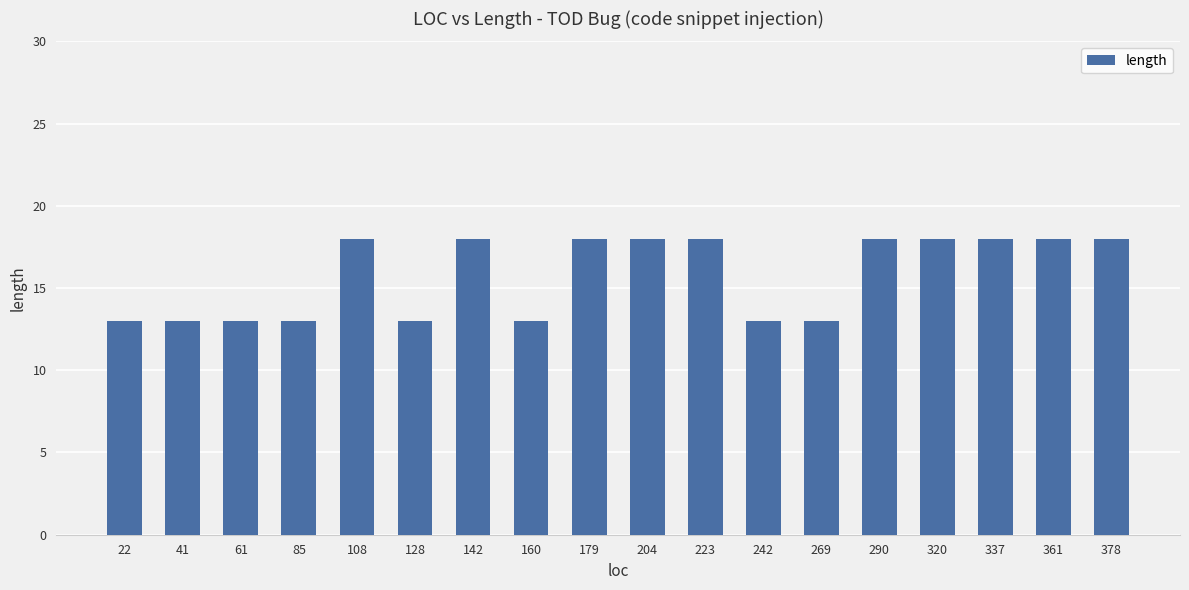

What is the sum of the values at 204 and 108?

36